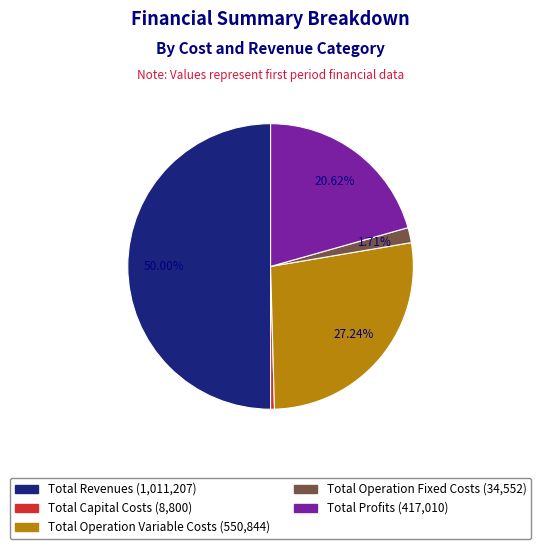

Count the number of slices in the pie.

5